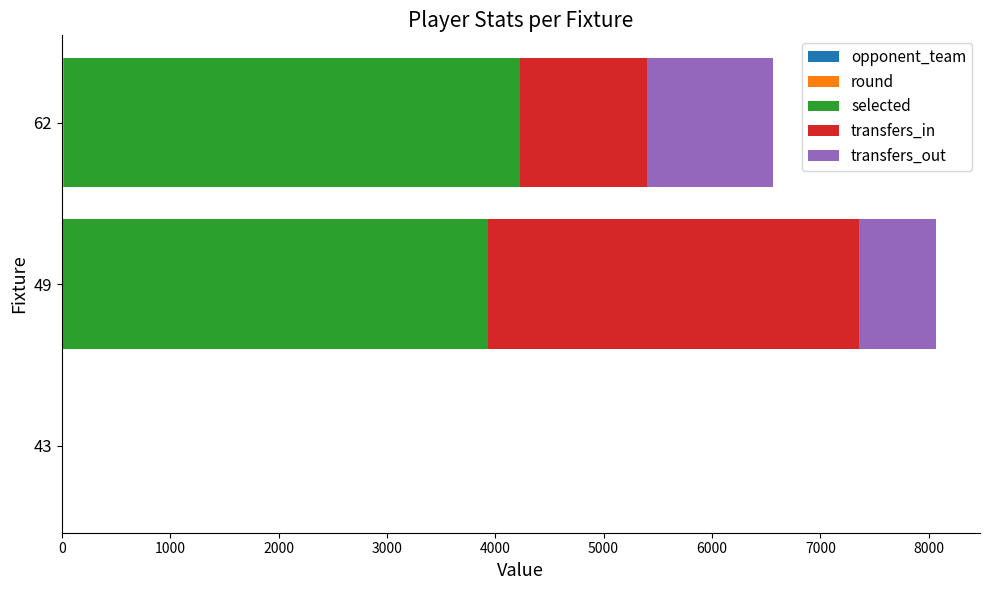

At which category is the sum across all series the highest?

49